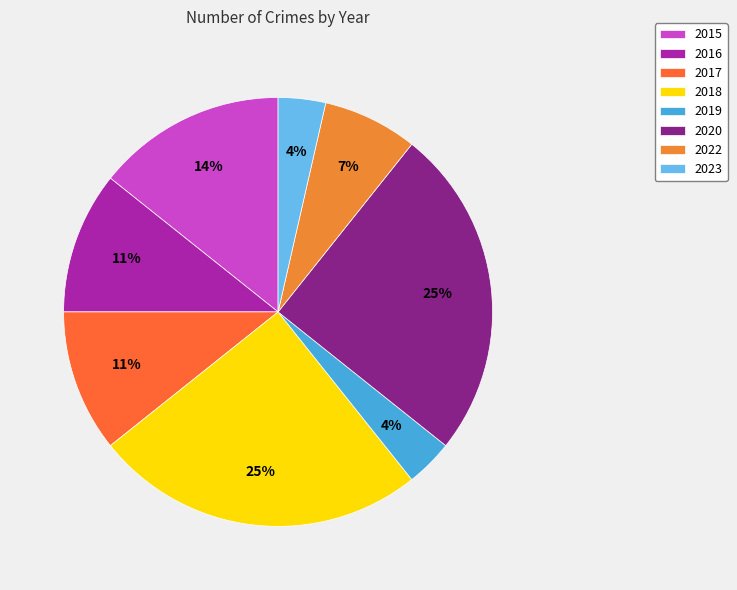

To the nearest percent, what is the difference between the largest and smallest slice percentages?

21%